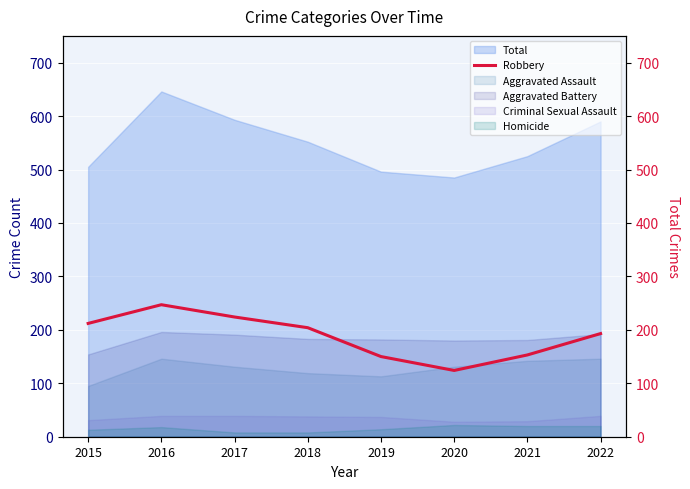

At which category does the chart reach its minimum across all series?

2020